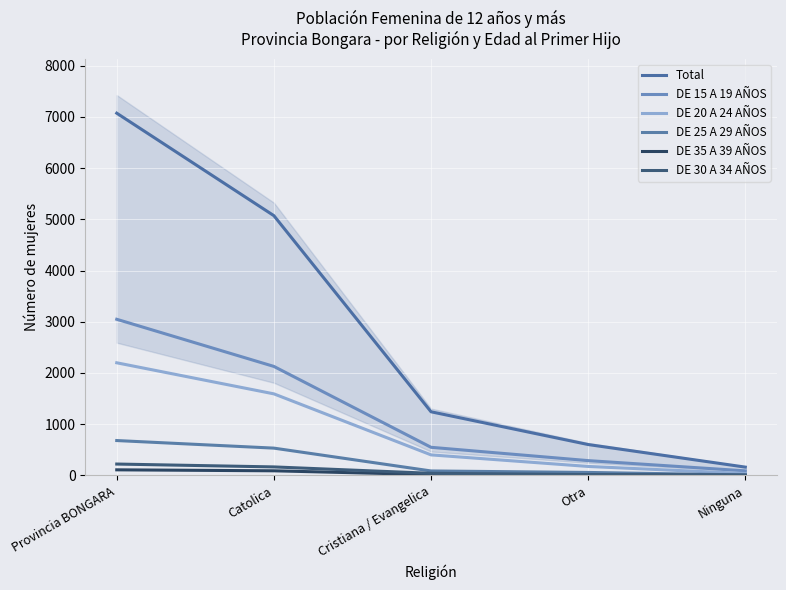

Between Provincia BONGARA and Catolica, which is larger?

Provincia BONGARA